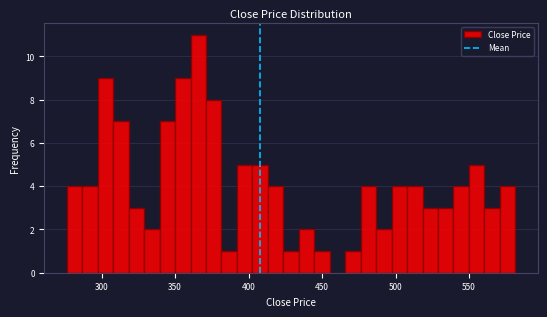

Around what value on the x-axis is the tallest bar? Give the approximate position of its centre, as read against the axis.

365